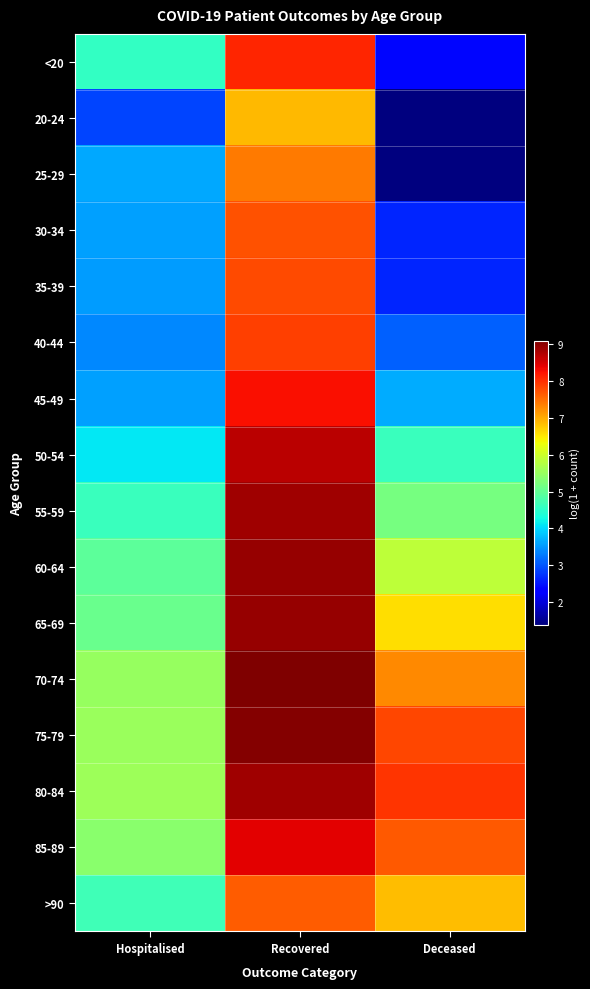

What is the total value across all series at Deceased?

77.0